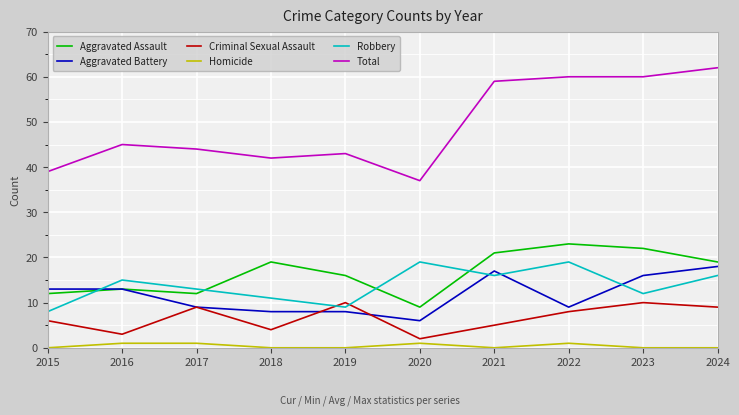

Which series changed the most between 2016 and 2023?

Total